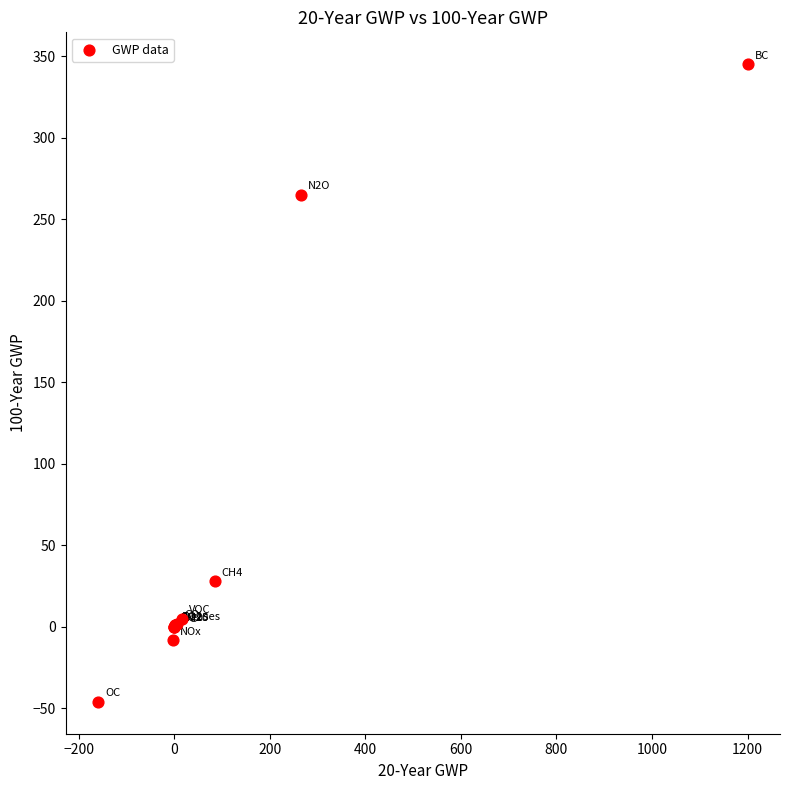

What Y value in the scatter plot is closest to 149?

265.0